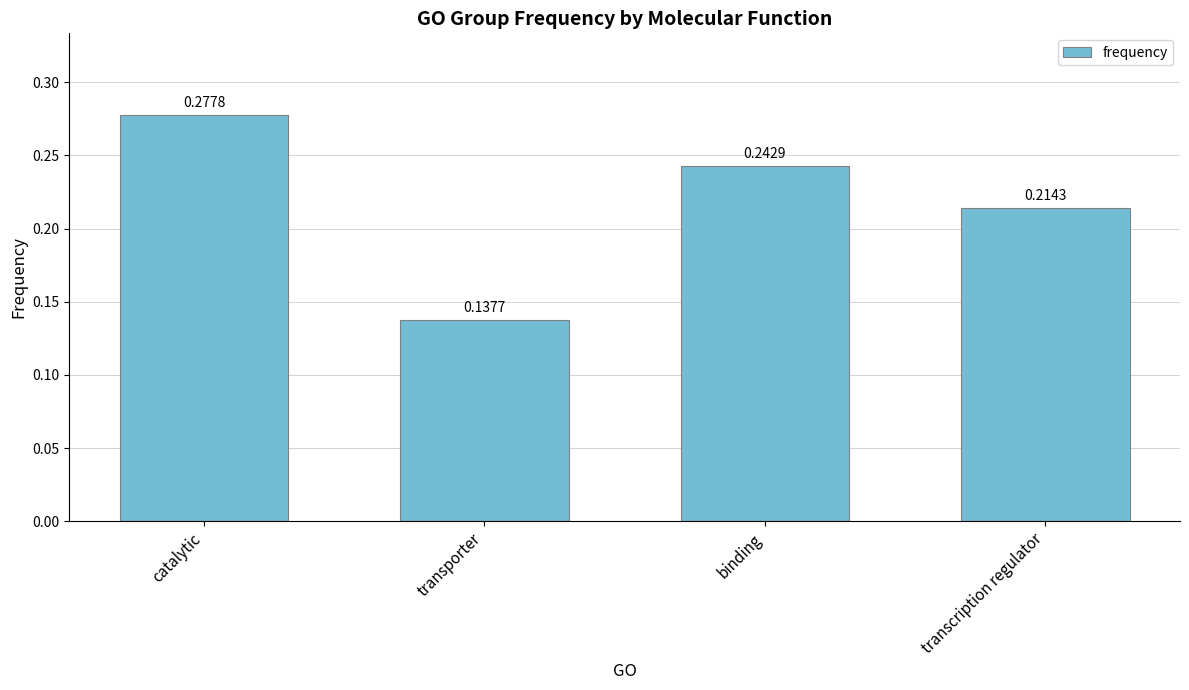

At which category does the chart reach its peak across all series?

catalytic